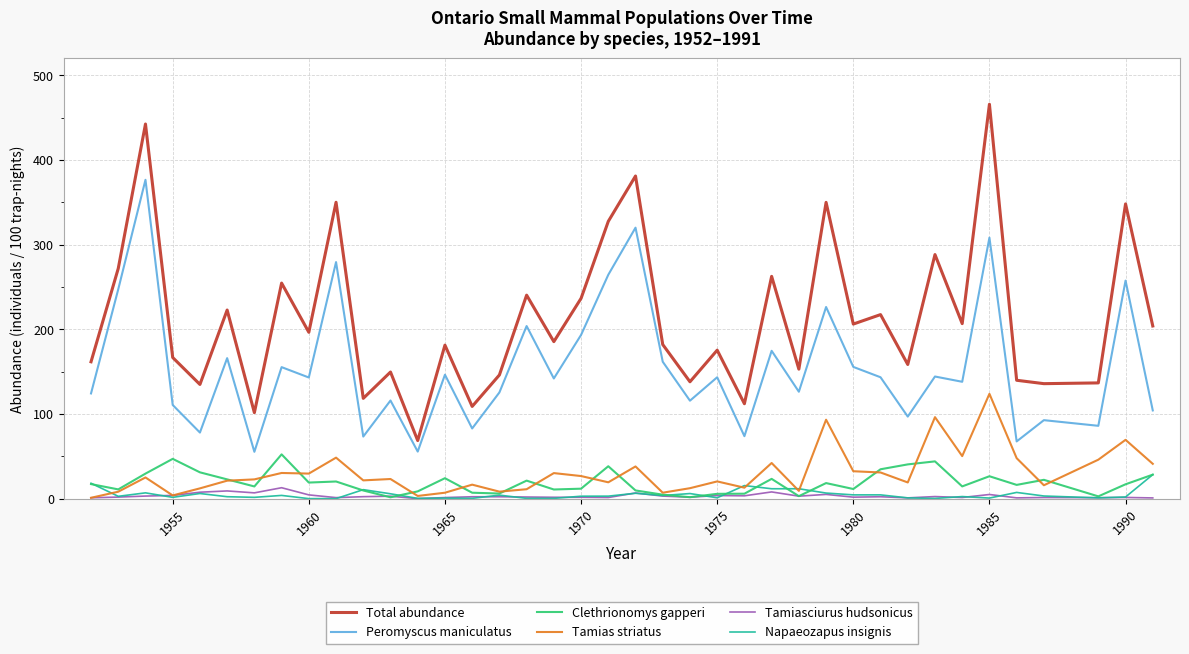

What are all the series names shown in the legend?

Total abundance, Peromyscus maniculatus, Clethrionomys gapperi, Tamias striatus, Tamiasciurus hudsonicus, Napaeozapus insignis